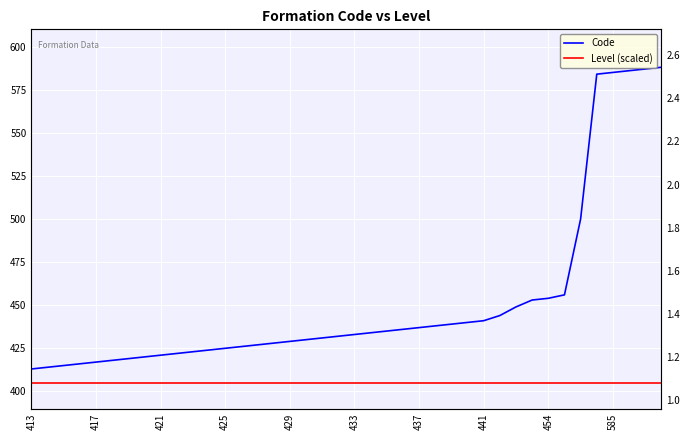

Which series has the largest total across all categories?

Code